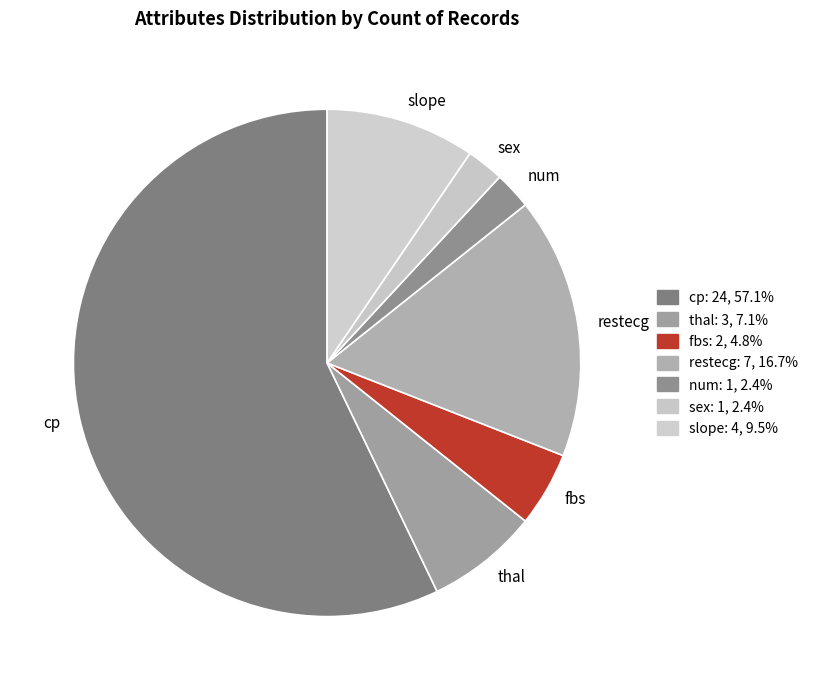

What is the ratio of the value at fbs to the value at cp?

0.1